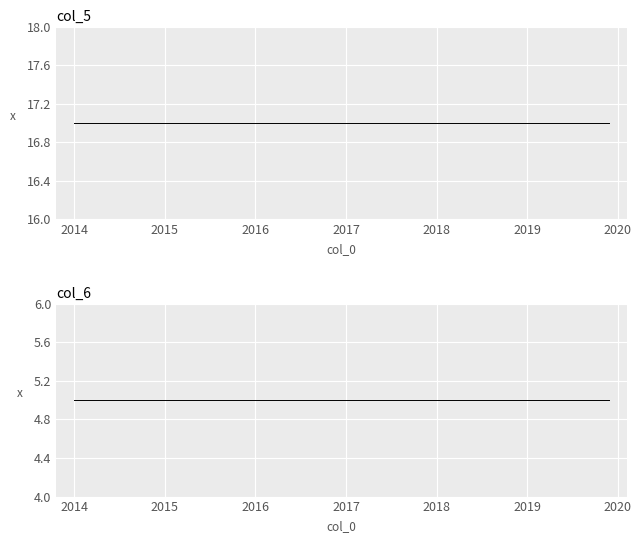

Which category has the highest value across all series?

2014